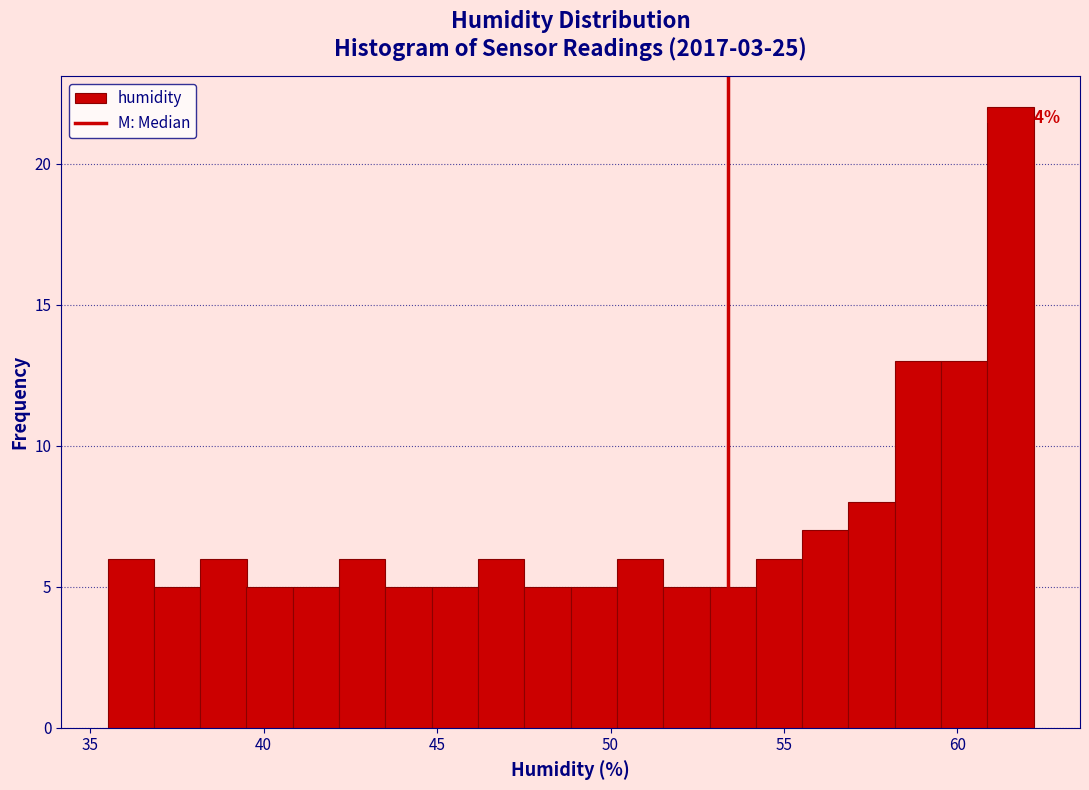

Read against the x-axis, roughly where is the centre of the tallest bar?

61.5